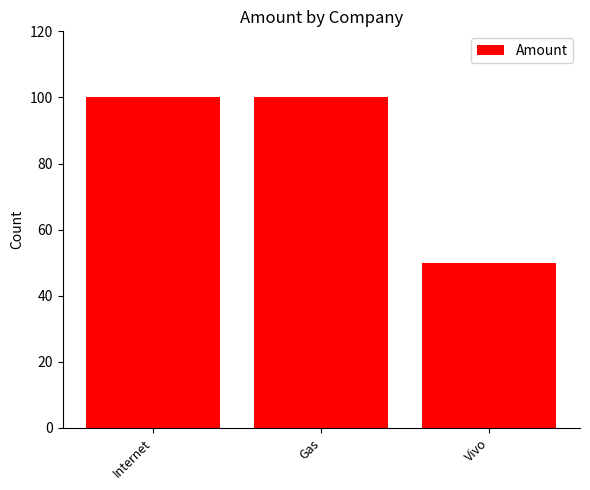

How many data points are less than 100?

1